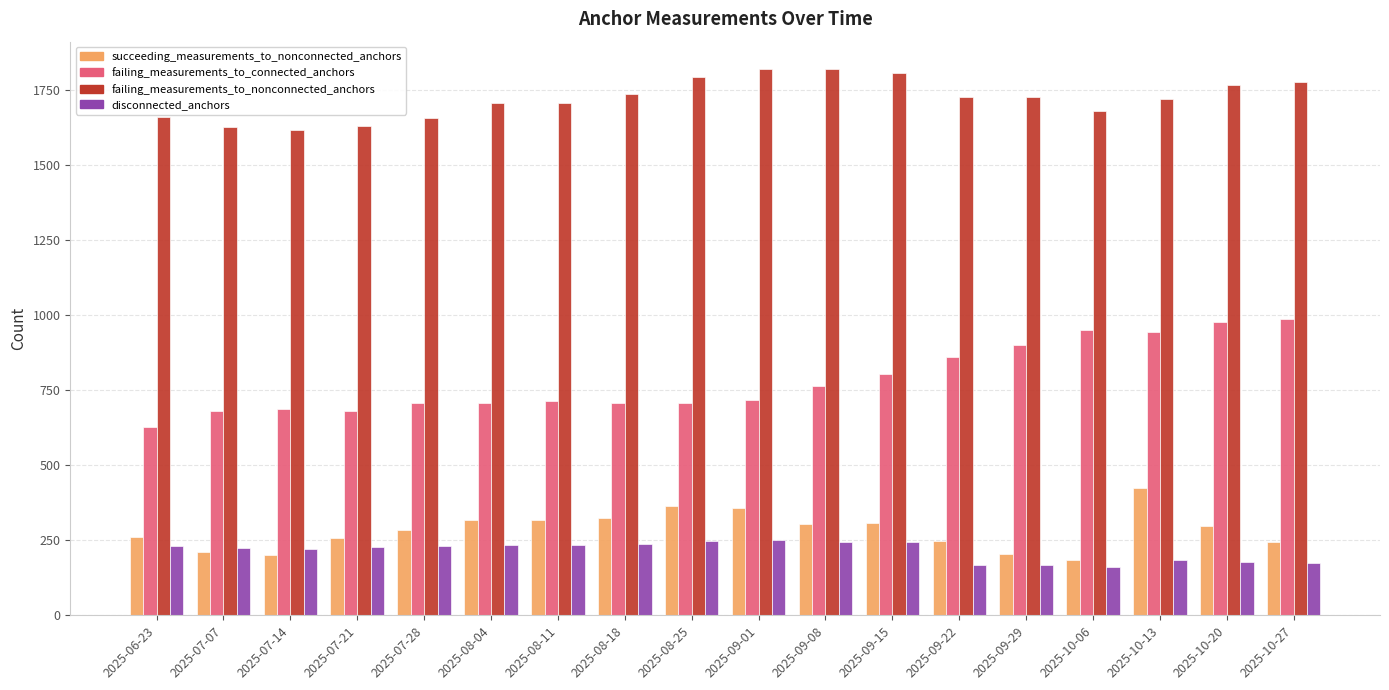

Which series has the largest total across all categories?

failing_measurements_to_nonconnected_anchors